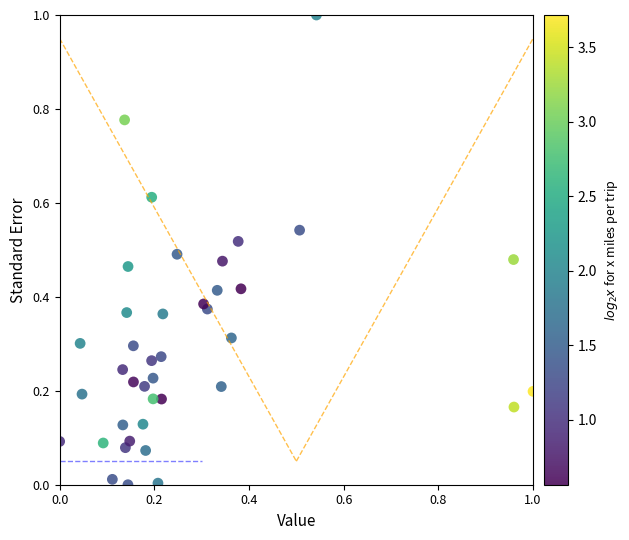

What is the range of X values (max minus min)?

1.0